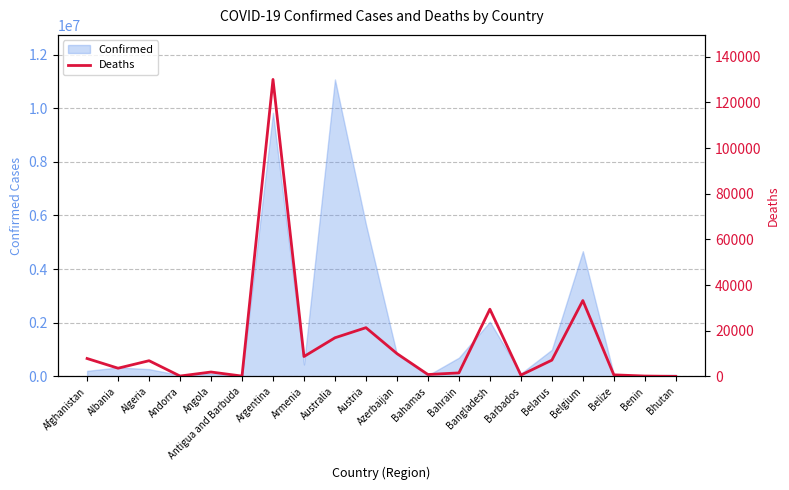

The value at Argentina is 82652. True or false?

False